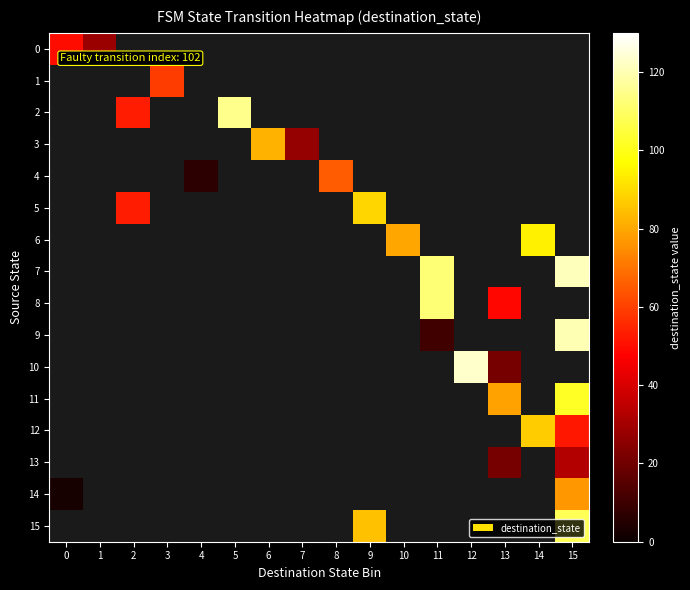

How many positive values does the 7 series have?

2